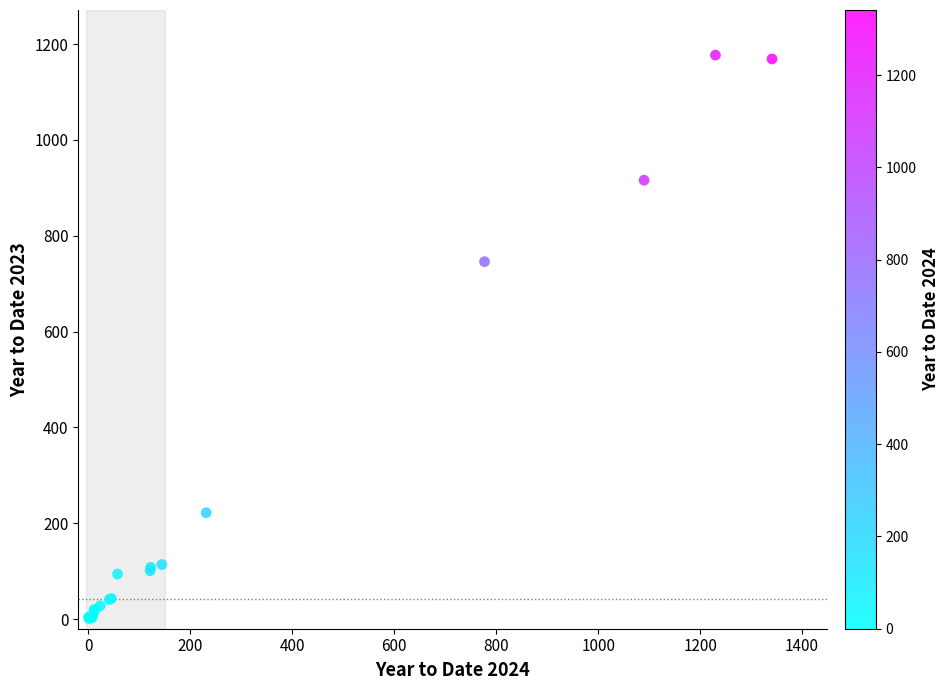

What Y value in the scatter plot is closest to 589?

746